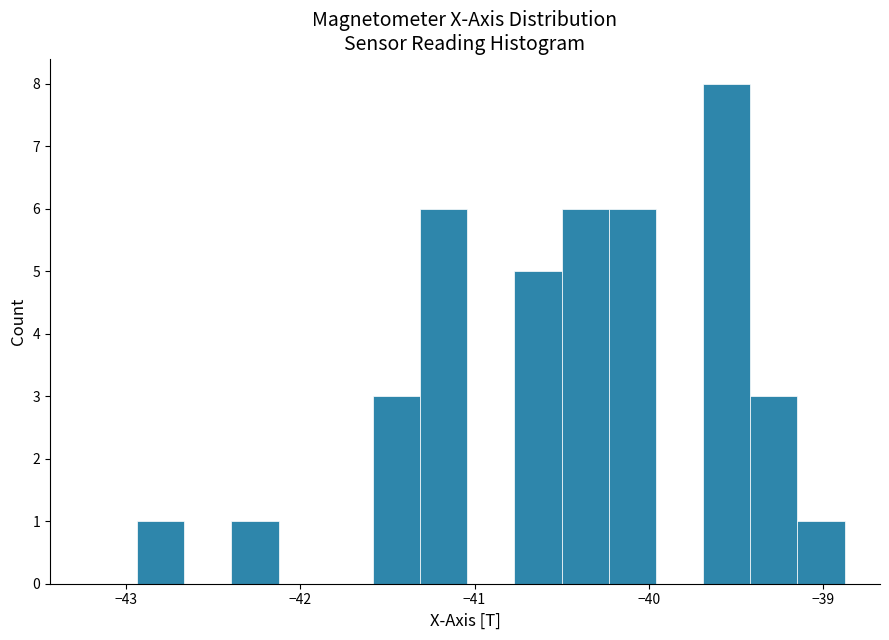

Read against the x-axis, roughly where is the centre of the tallest bar?

-39.6